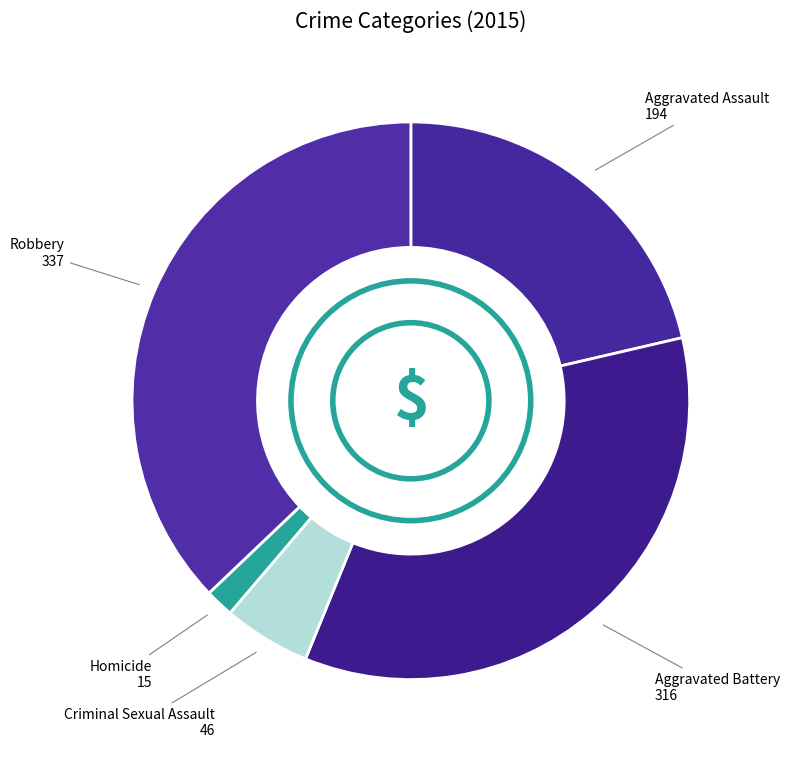

Is there any slice that represents more than half of the pie?

No